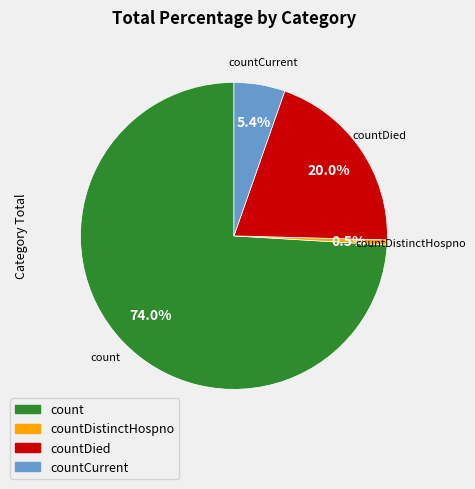

How many slices are in this pie chart?

4